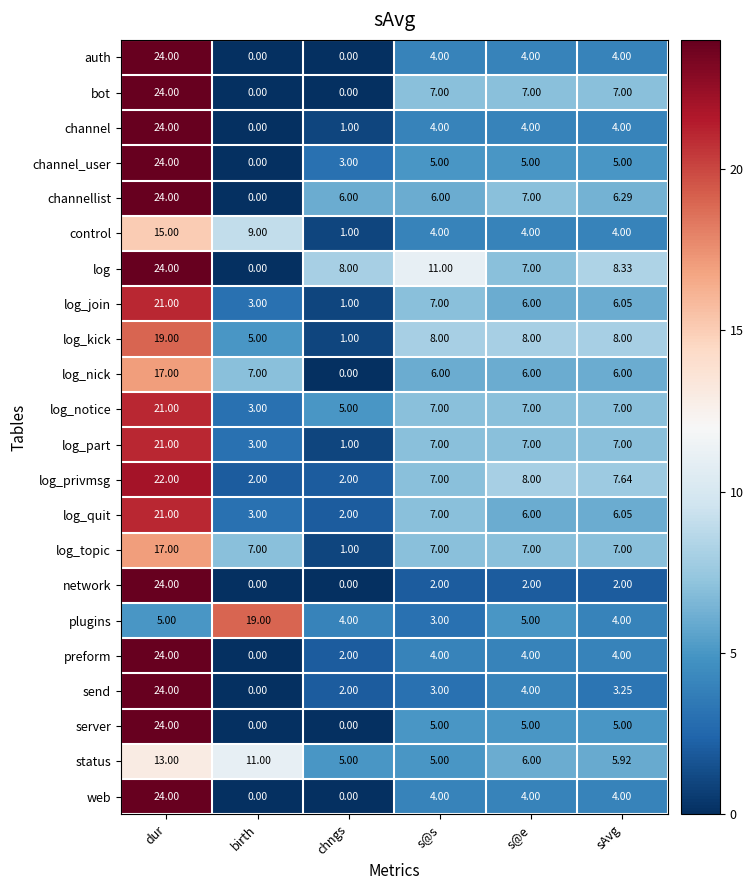

At which category is the sum across all series the highest?

dur